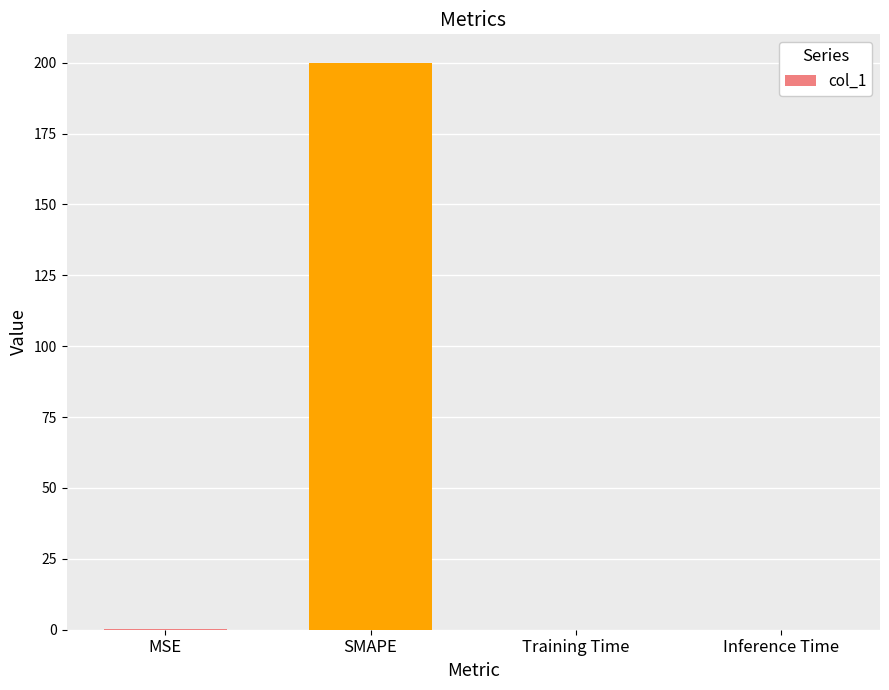

The value at Training Time is 0.0. True or false?

True